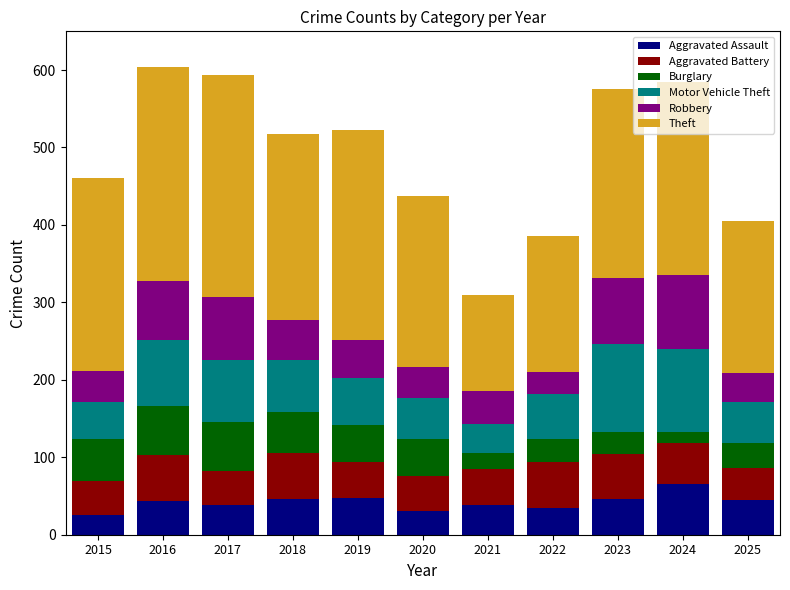

What is the total value across all series at 2025?

405